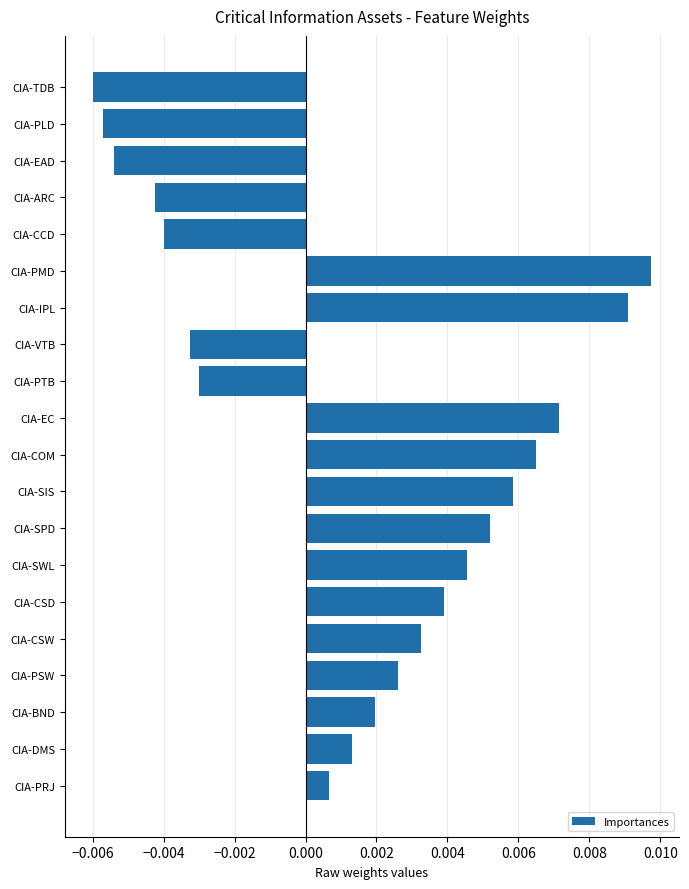

At which label is the value closest to 0?

CIA-PRJ